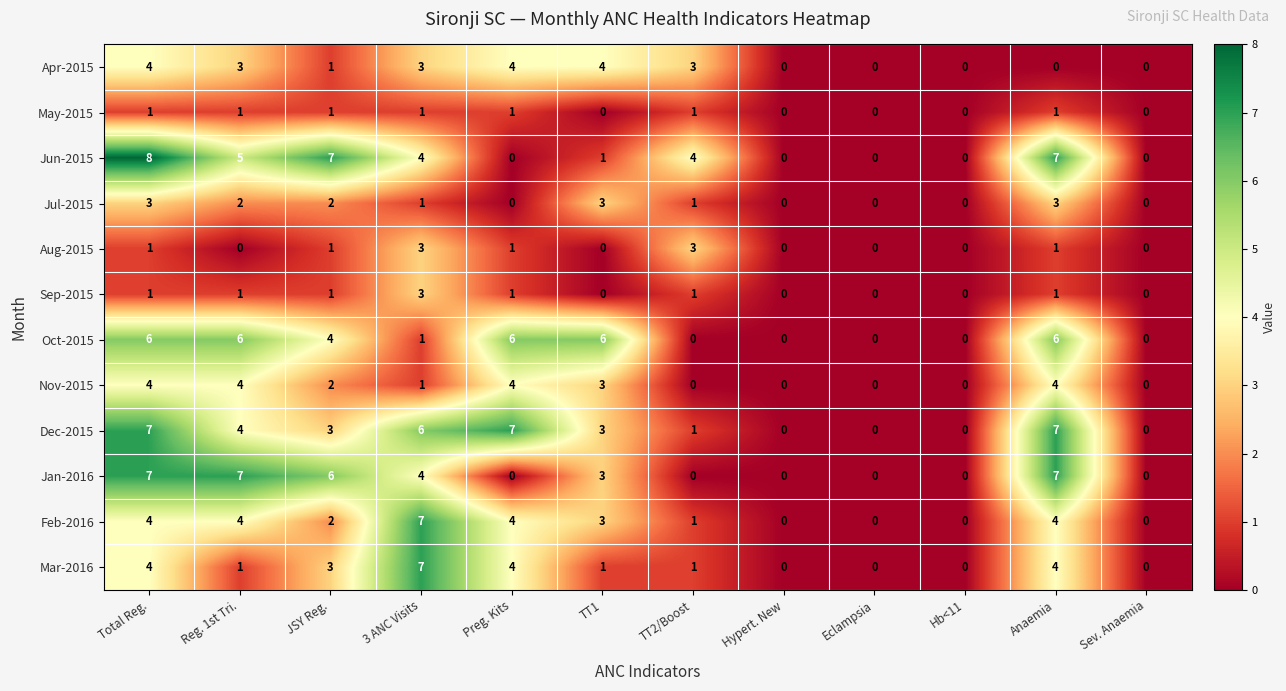

What is the maximum value shown in the chart?

8